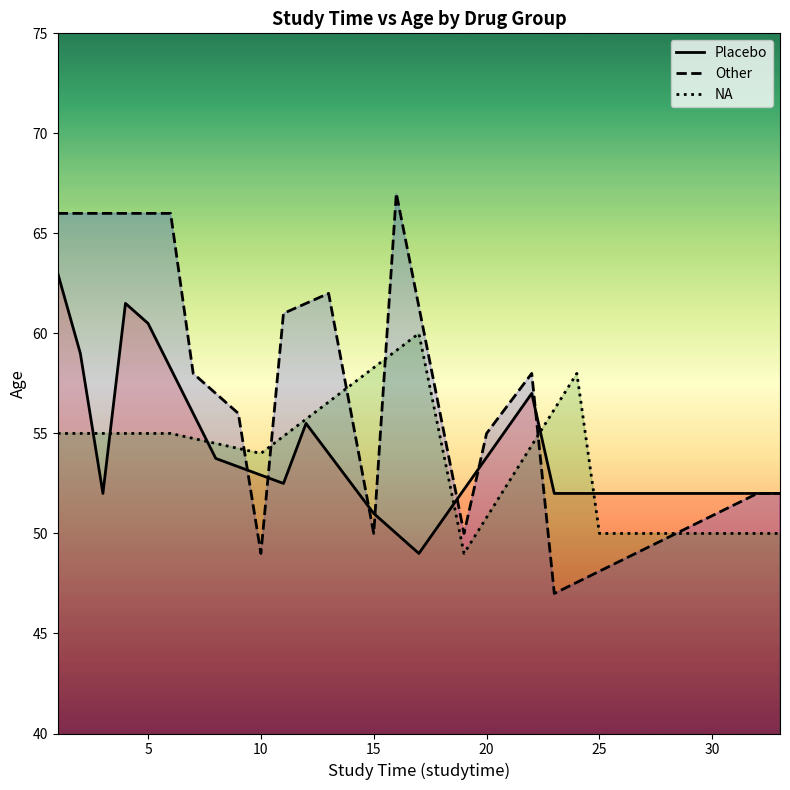

What is the minimum value for Other?

47.0